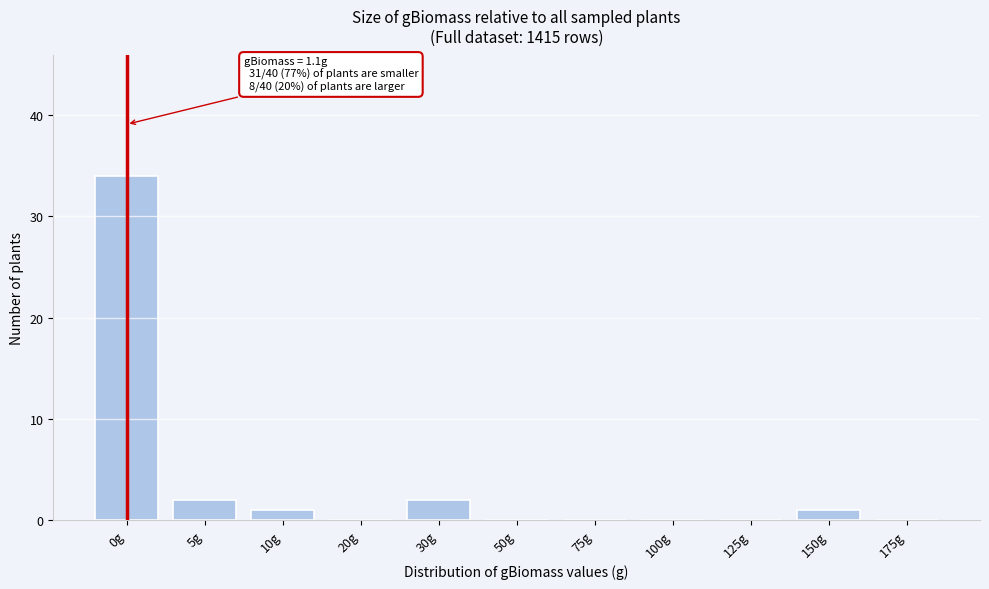

Reading right to left, list all the values displayed in this chart.

175g=0	150g=1	125g=0	100g=0	75g=0	50g=0	30g=2	20g=0	10g=1	5g=2	0g=34